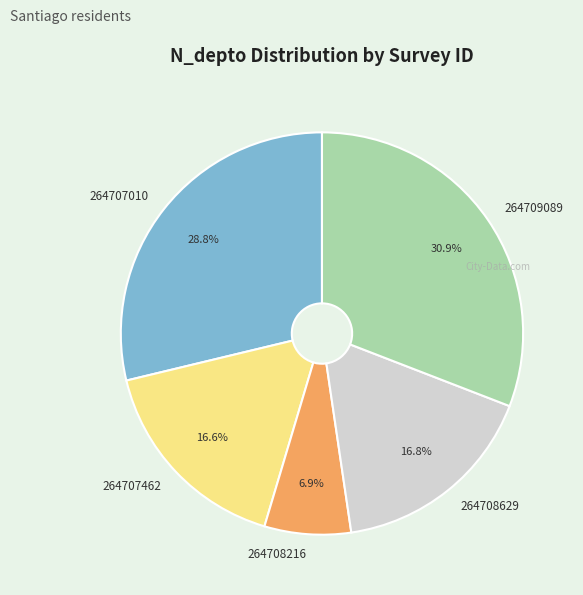

Is there a majority slice in this chart?

No